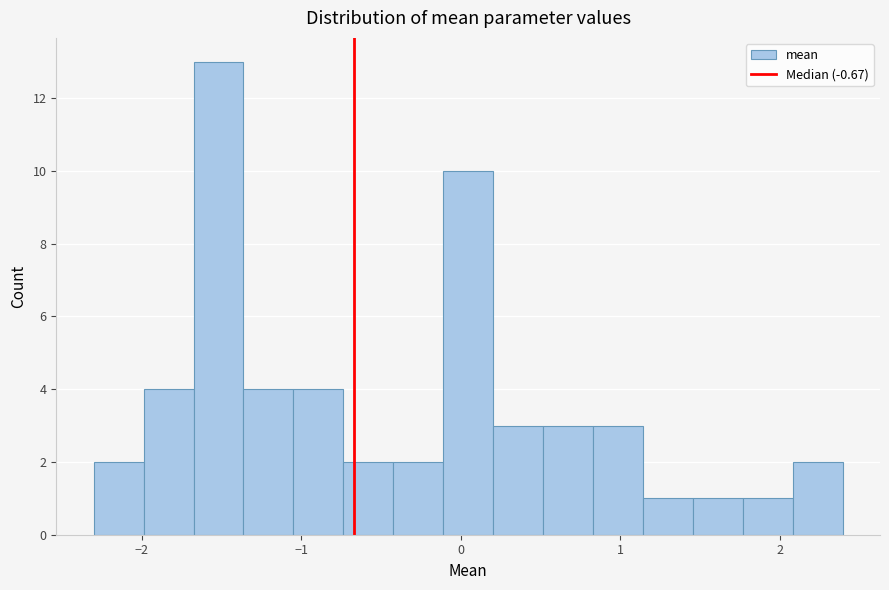

Around what value on the x-axis is the tallest bar? Give the approximate position of its centre, as read against the axis.

-1.5